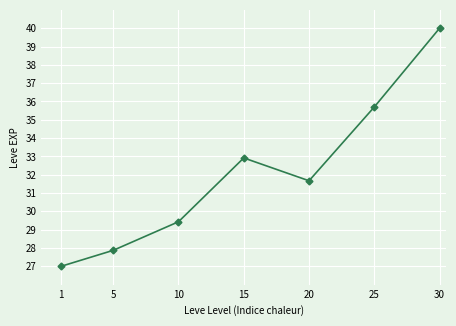

Reading left to right, list all the values displayed in this chart.

27.0	27.9	29.4	32.9	31.7	35.7	40.0